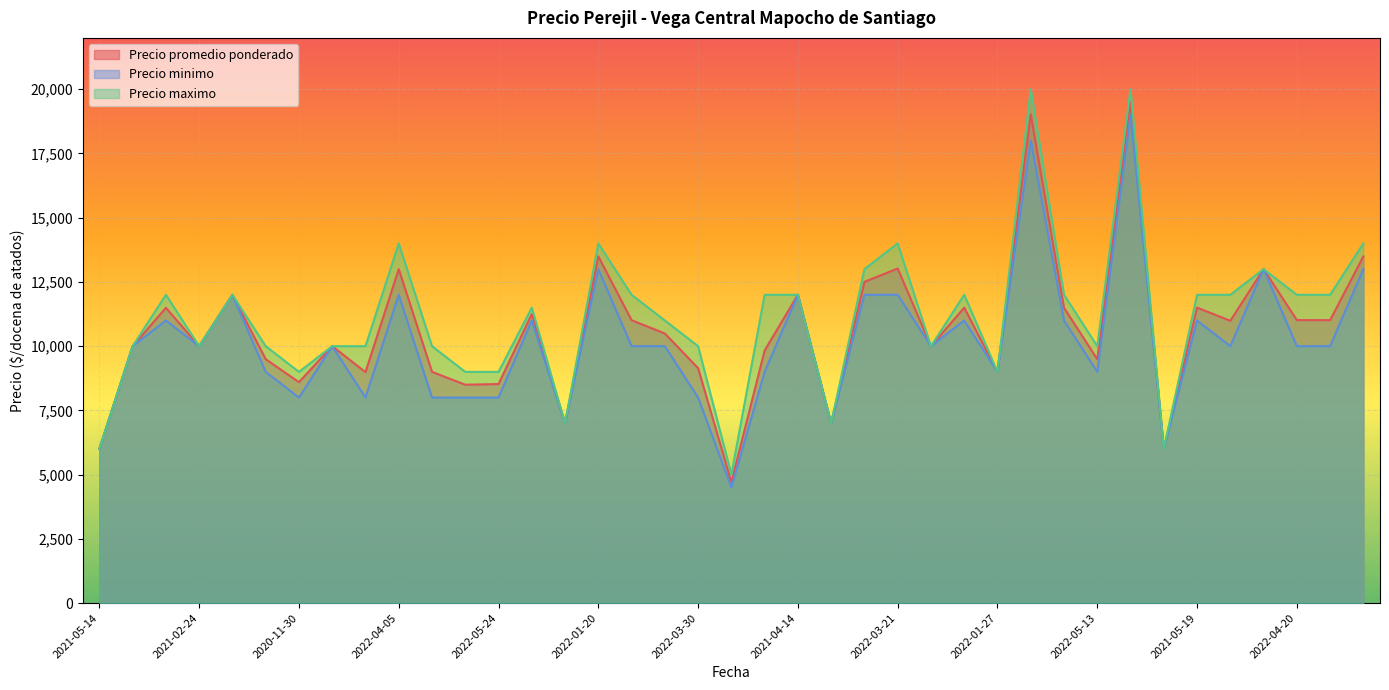

What is the label of the 34th point from the right?

2022-05-17